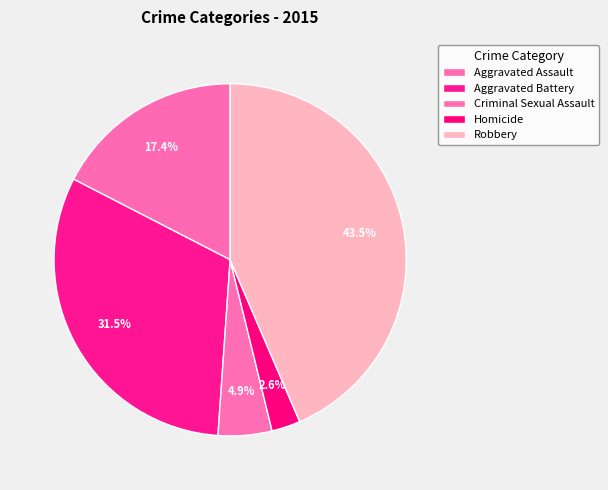

Rank the categories by value from highest to lowest.

Robbery, Aggravated Battery, Aggravated Assault, Criminal Sexual Assault, Homicide